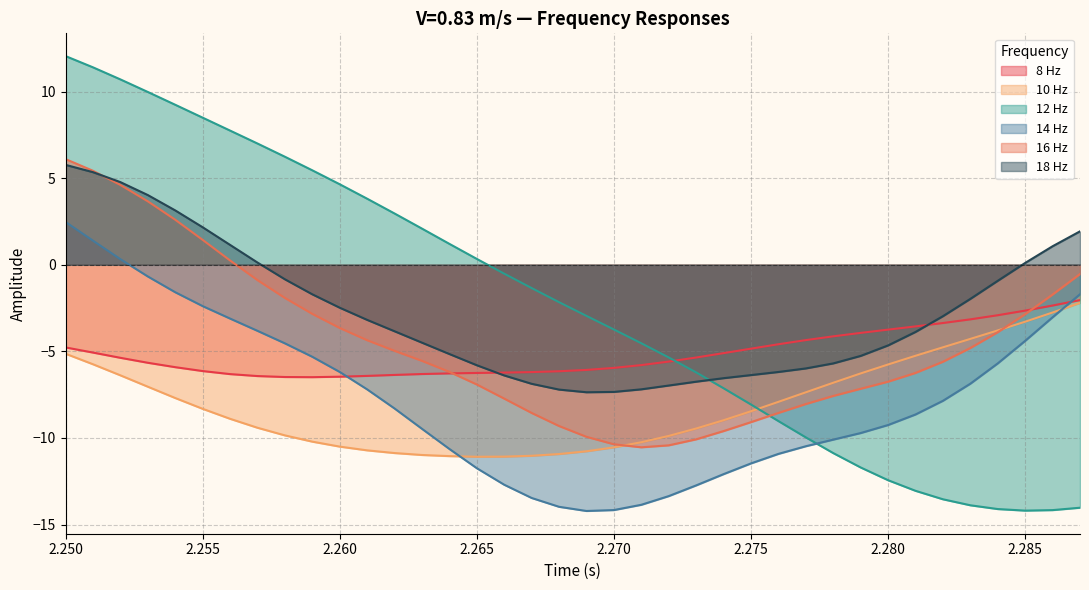

At how many categories does at least one series exceed 3?

12